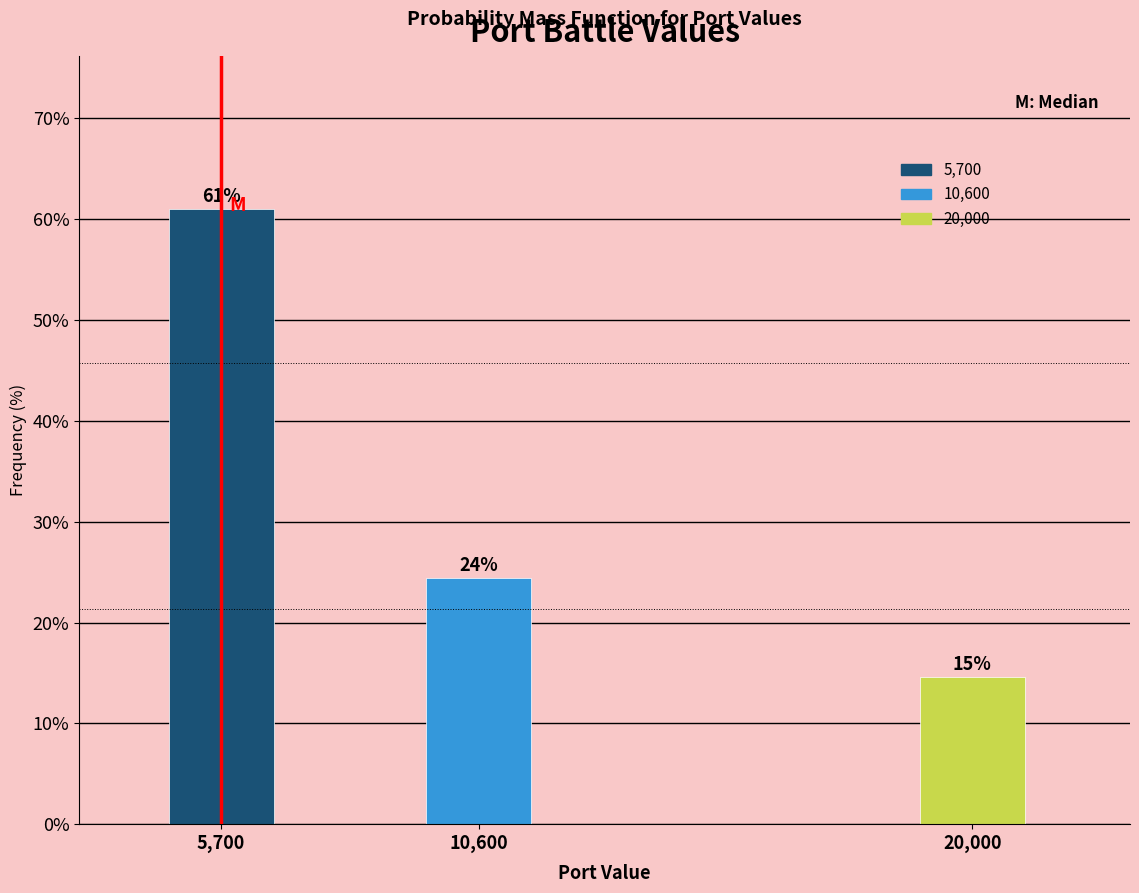

Are the bars horizontal?

No